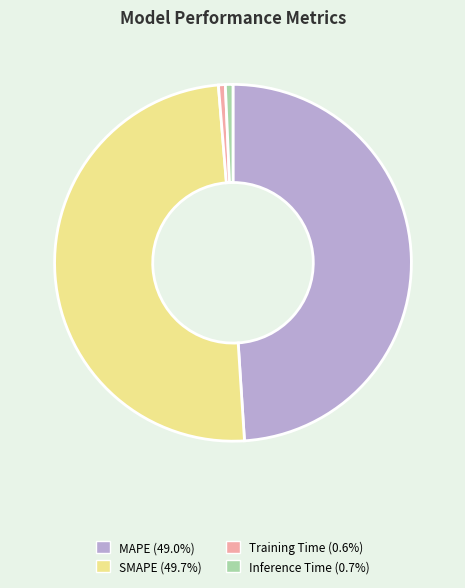

Count the number of slices in the pie.

4